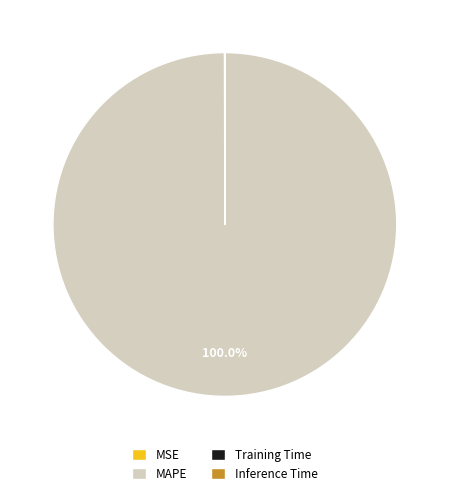

Which category accounts for the majority?

MAPE